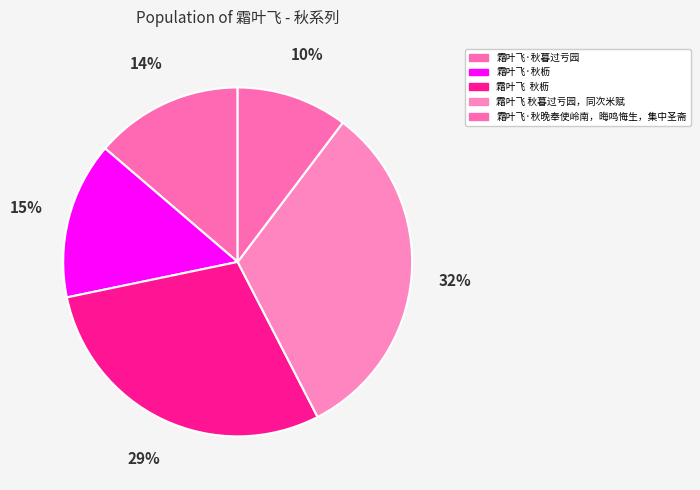

How many slices are in this pie chart?

5